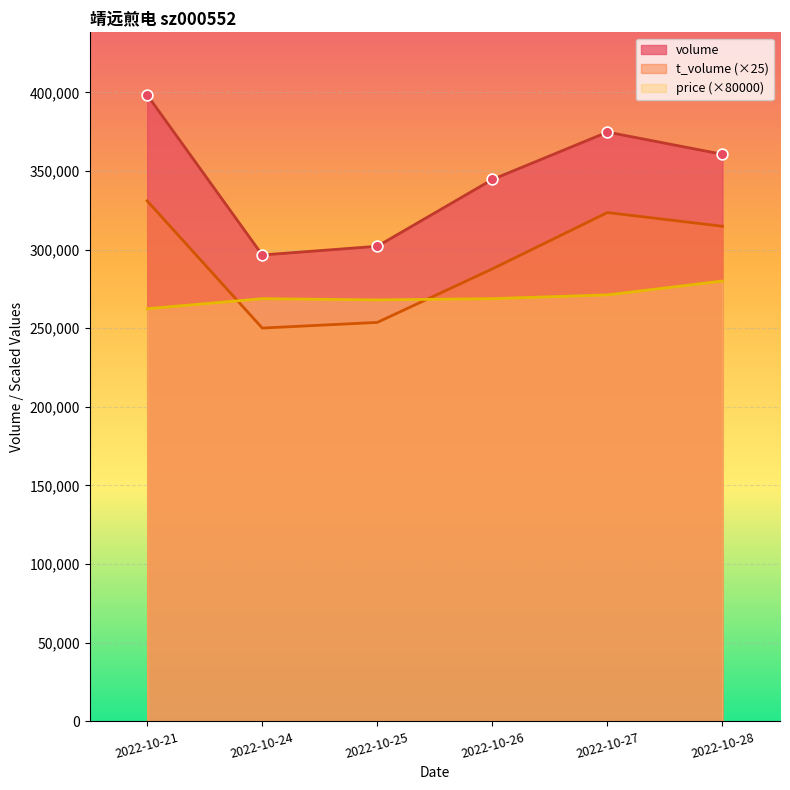

Which series has the largest Y range (max minus min)?

volume